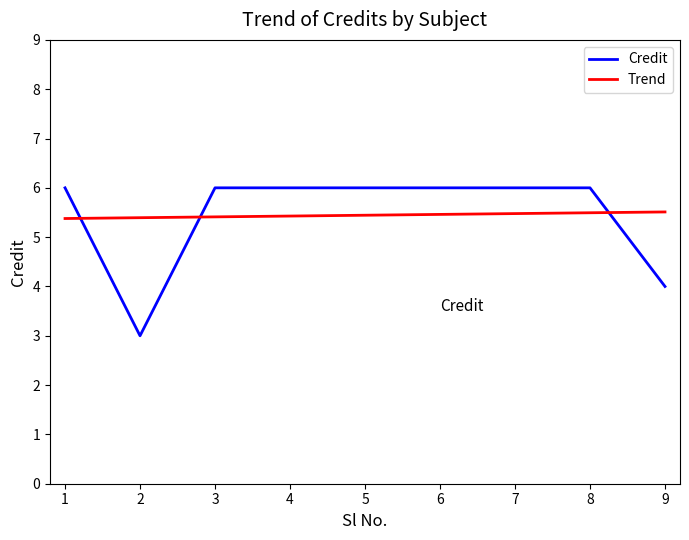

What is the difference between the highest and lowest values at 3?

0.6